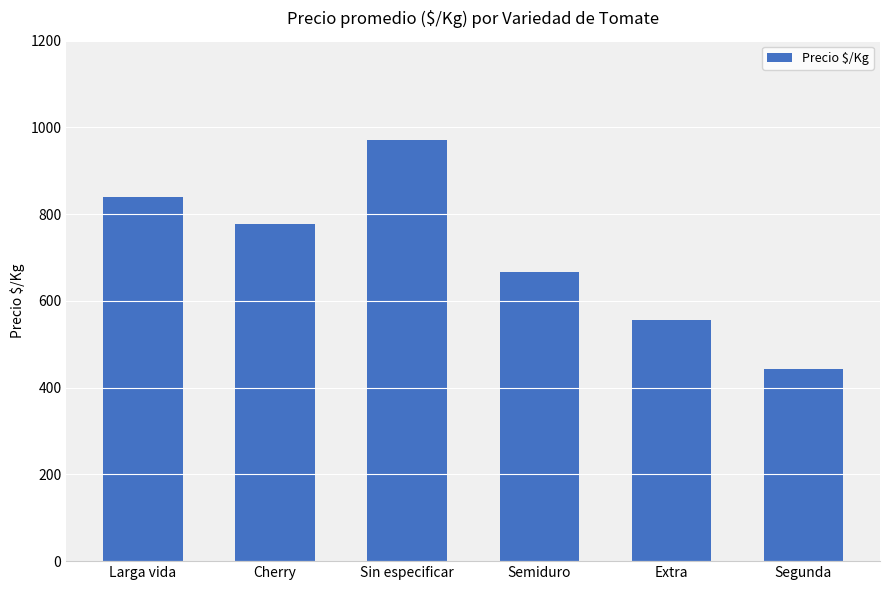

Is it true that the value at Semiduro is 459?

False